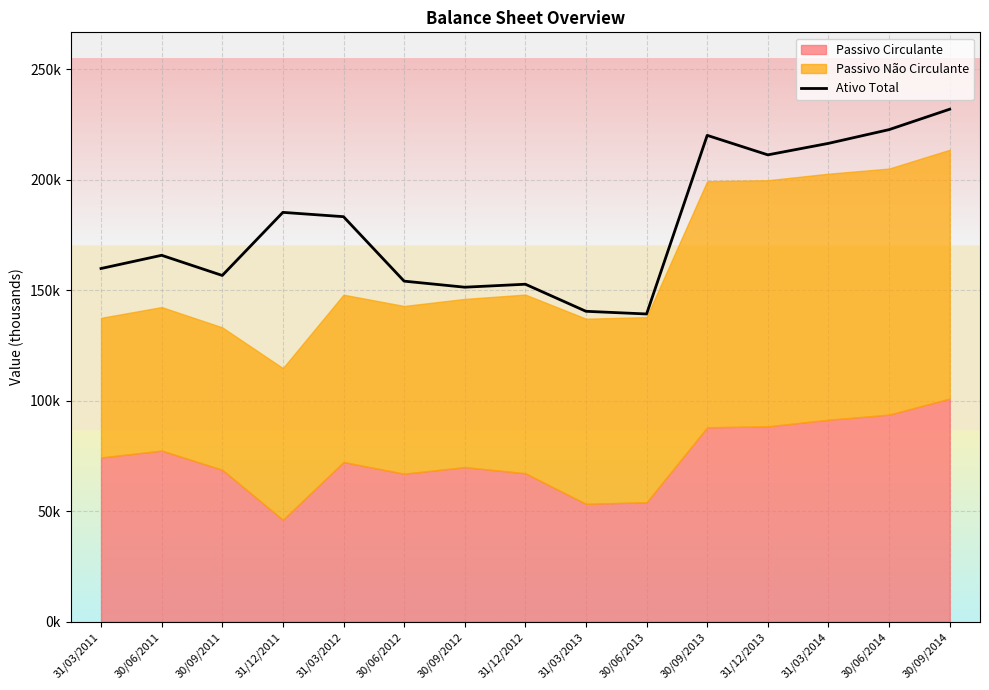

Reading right to left, what are all the values shown in this chart?

231952.0	222713.0	216497.0	211294.0	220123.0	139286.0	140497.0	152748.0	151404.0	154145.0	183317.0	185269.0	156715.0	165846.0	159863.0